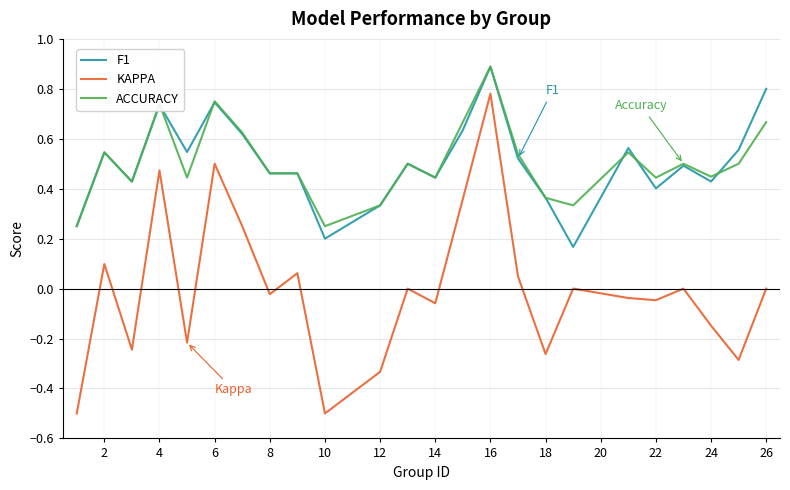

What is the maximum value shown in the chart?

0.9